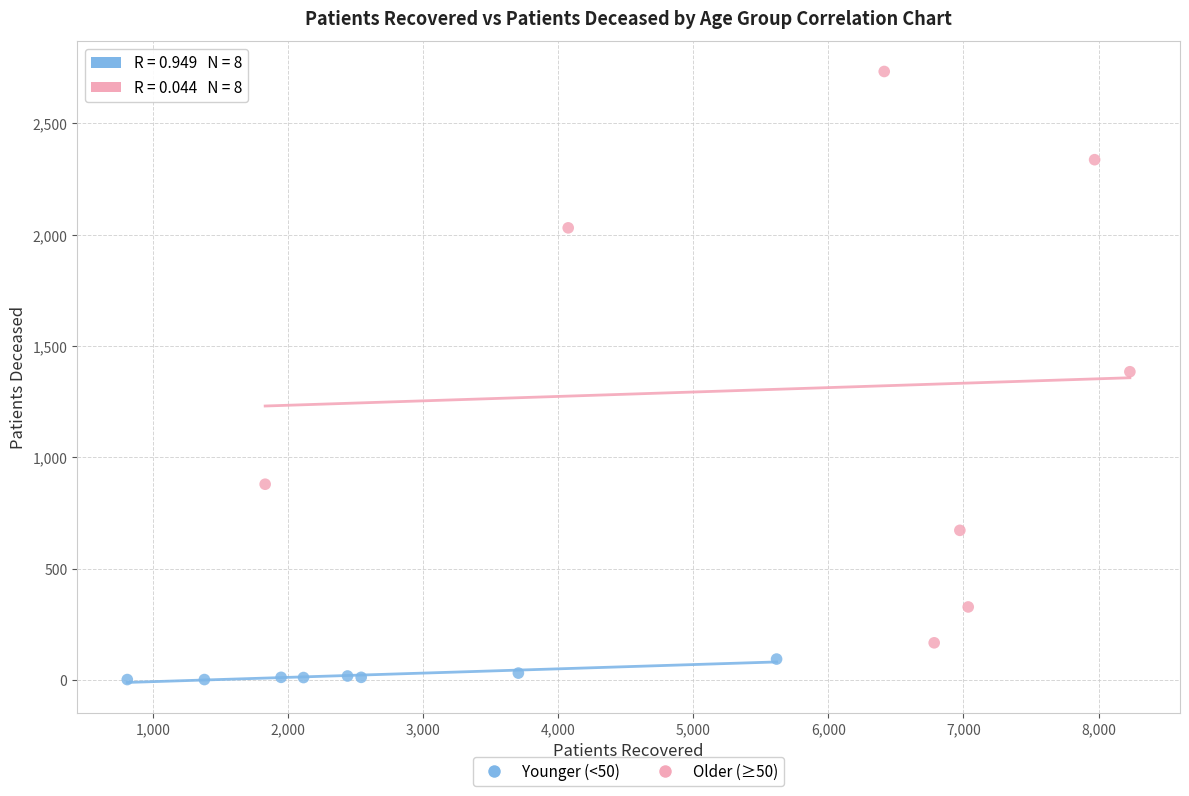

Which series has the largest Y range (max minus min)?

Older (≥50)